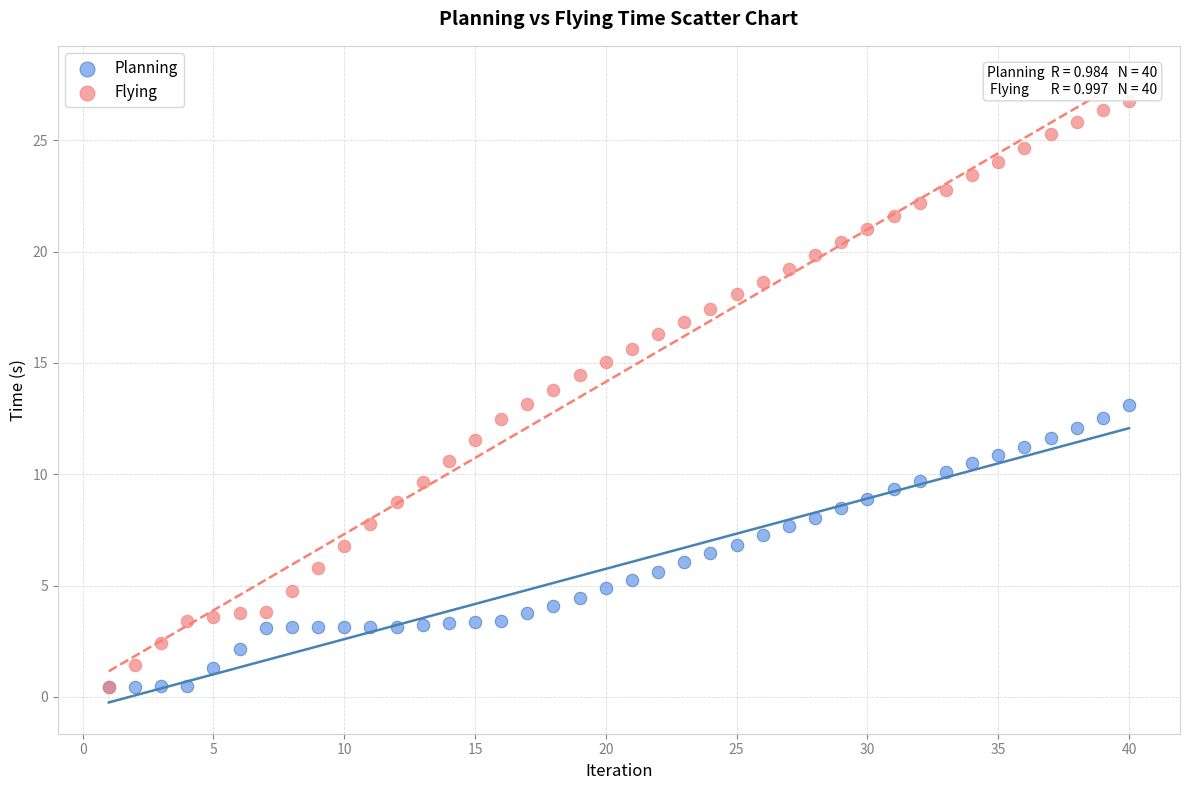

What are all the series names shown in the legend?

Planning, Flying